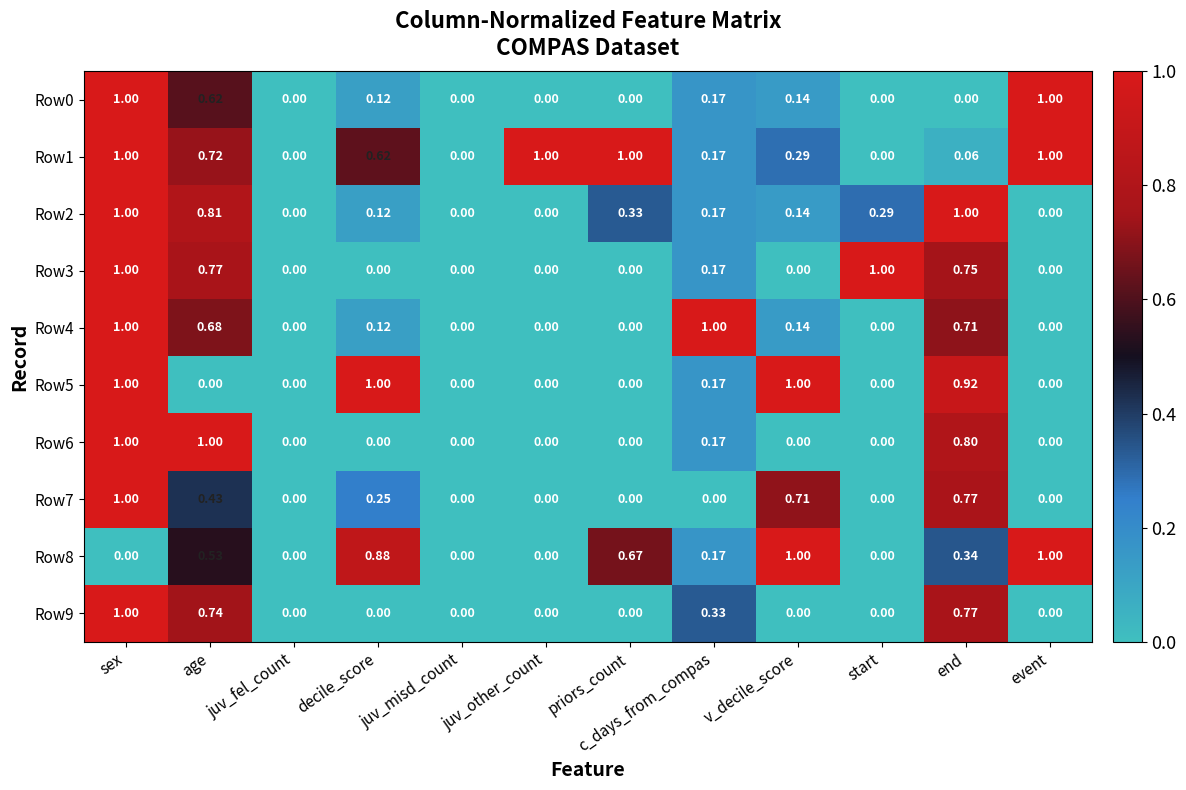

What is the total value across all series at v_decile_score?

3.4